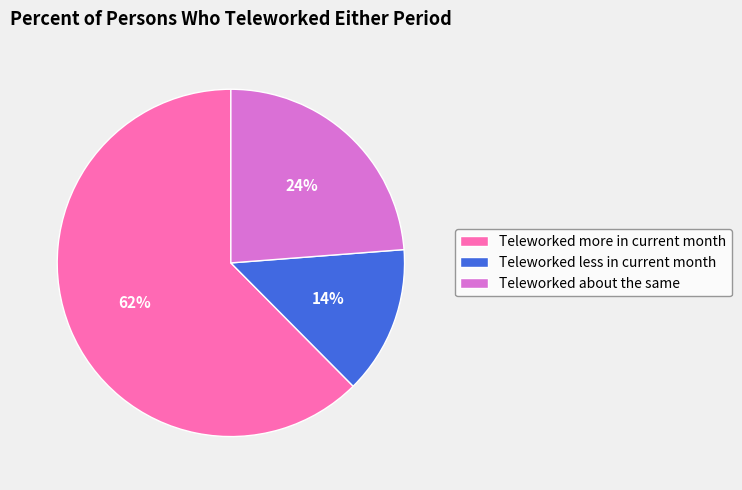

Between Teleworked about the same and Teleworked less in current month, which is larger?

Teleworked about the same